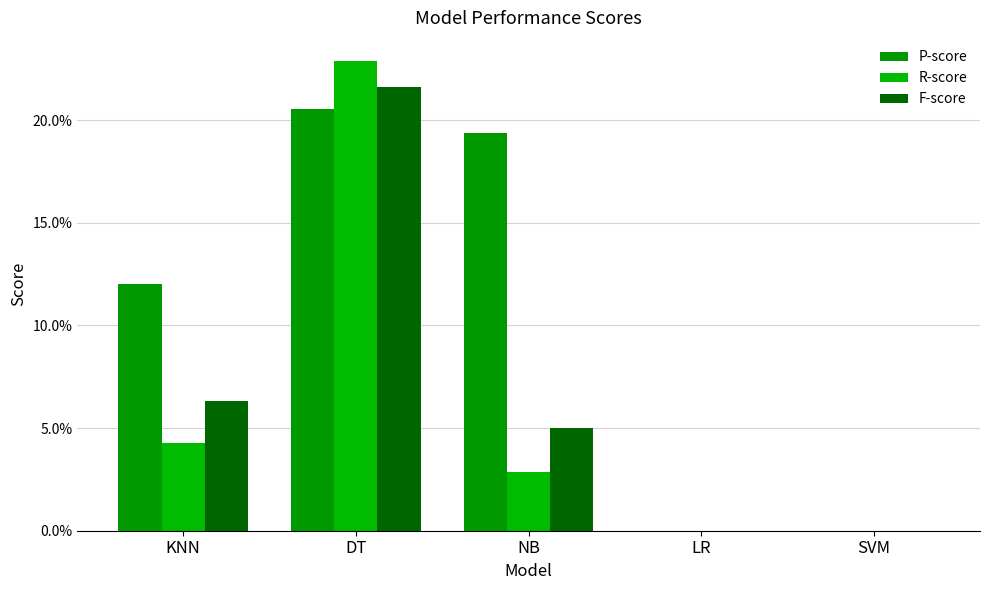

Rank the series at LR from highest to lowest value.

P-score, R-score, F-score